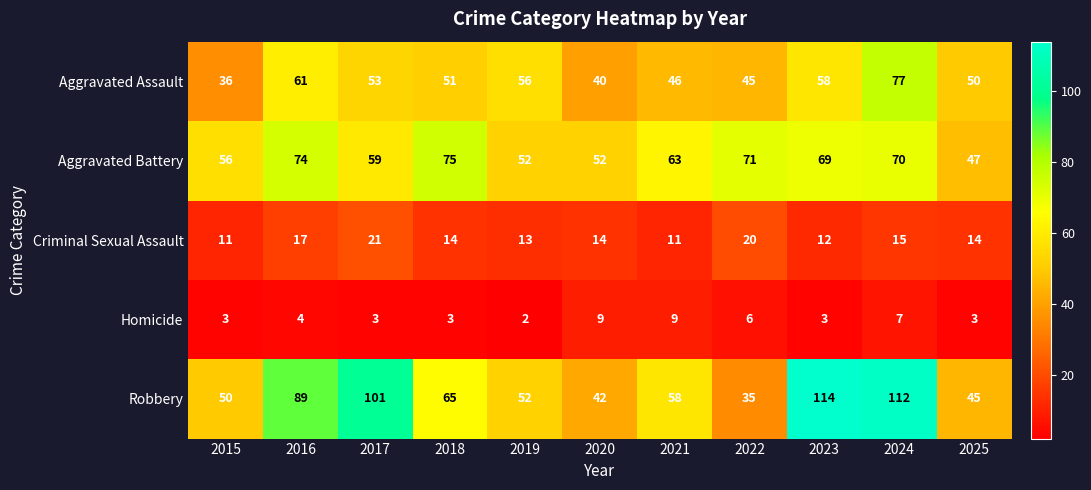

What is the total value across all series at 2021?

187